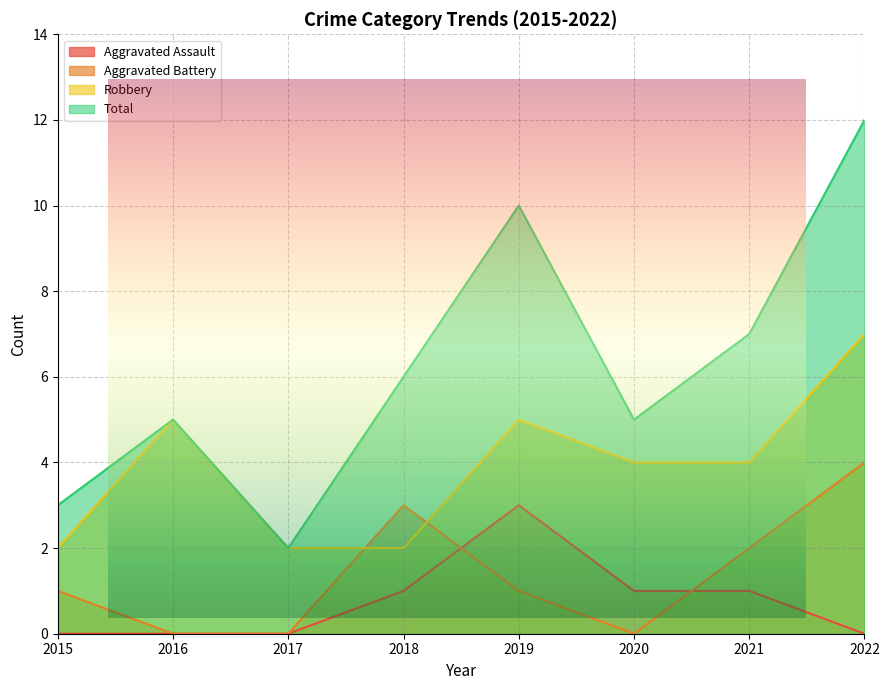

At which category does Total reach its first local valley?

2017